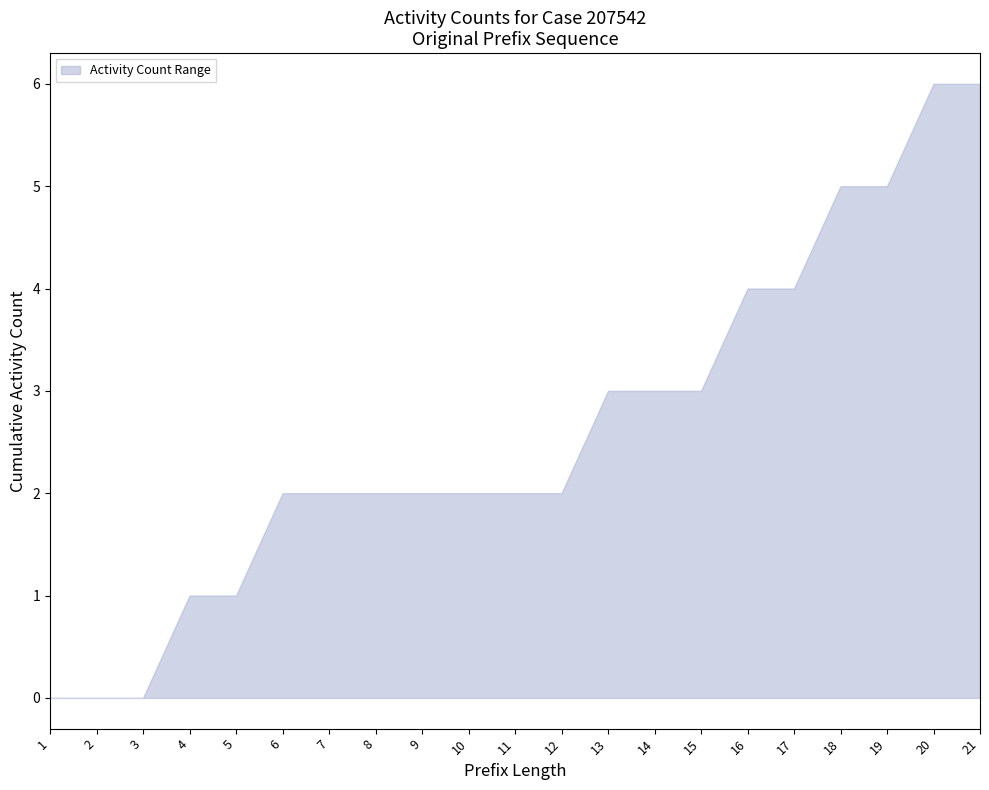

Does the chart have visible grid lines?

No